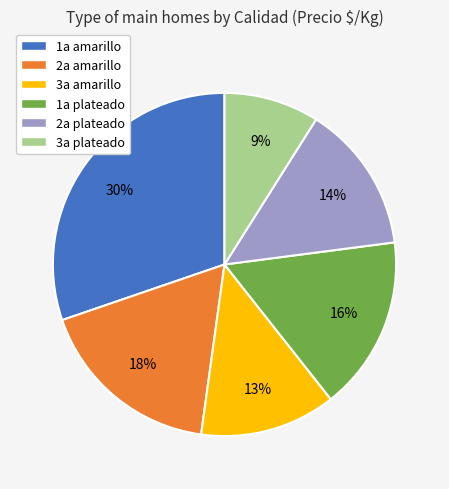

Which slice is the largest?

1a amarillo